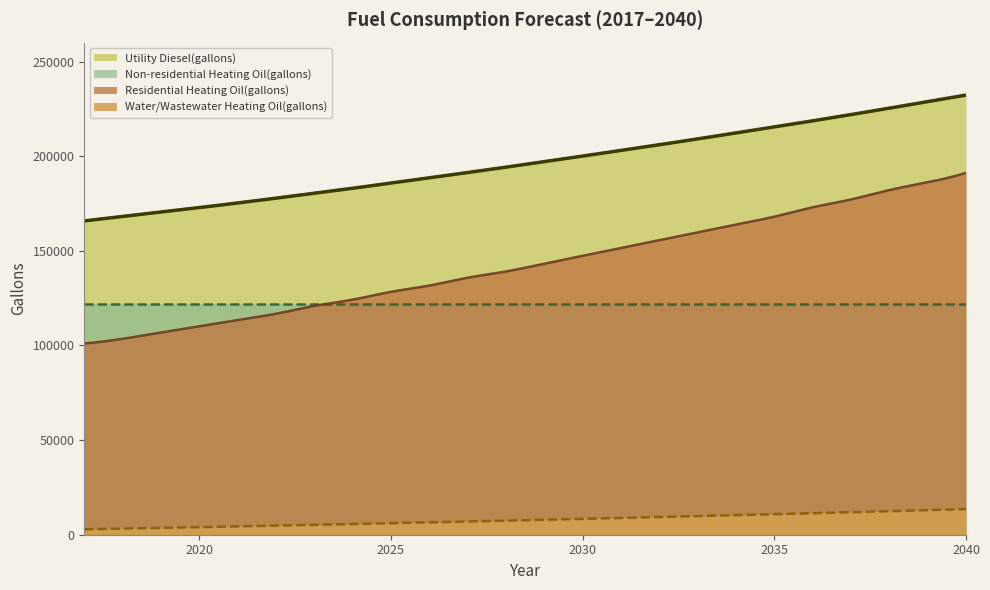

What value does the Utility Diesel(gallons) series have at 2030?

200049.5